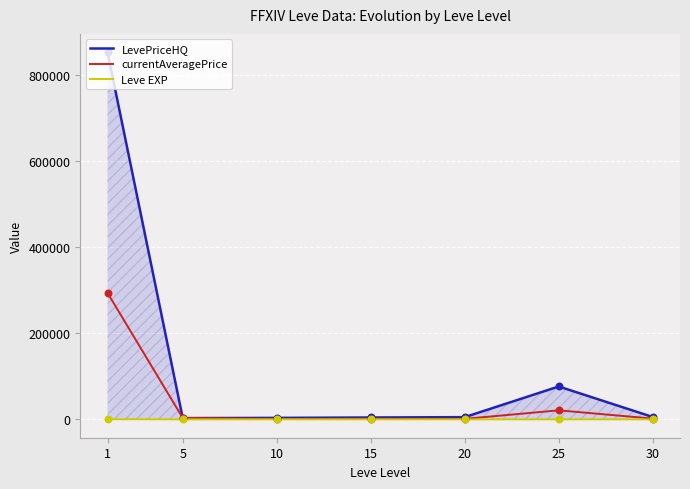

At how many categories does at least one series exceed 347243?

1